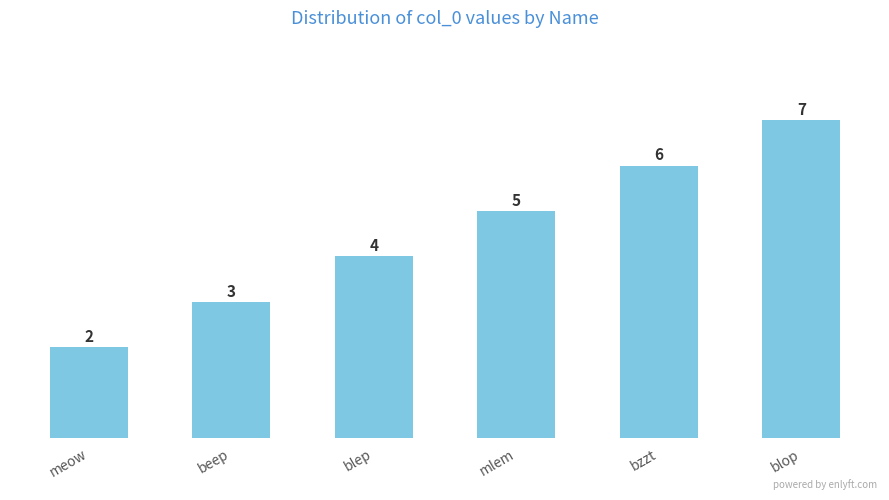

What is the sum of the values at meow and blep?

6